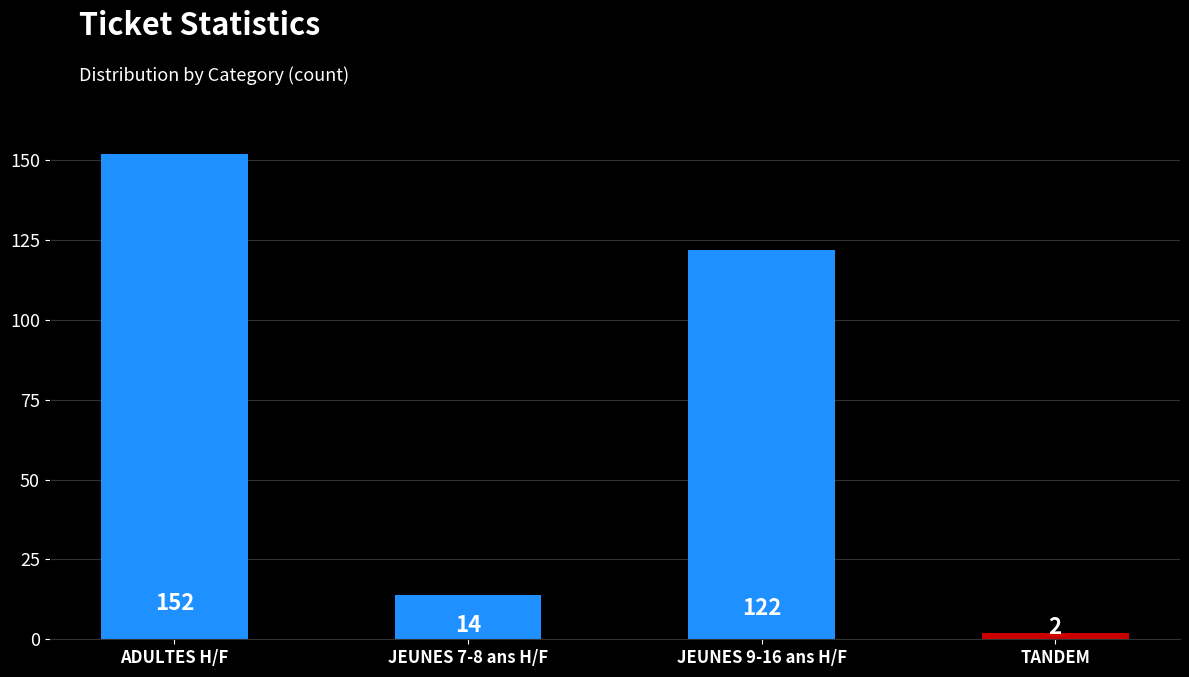

The chart shows a value of 2 at TANDEM. True or false?

True